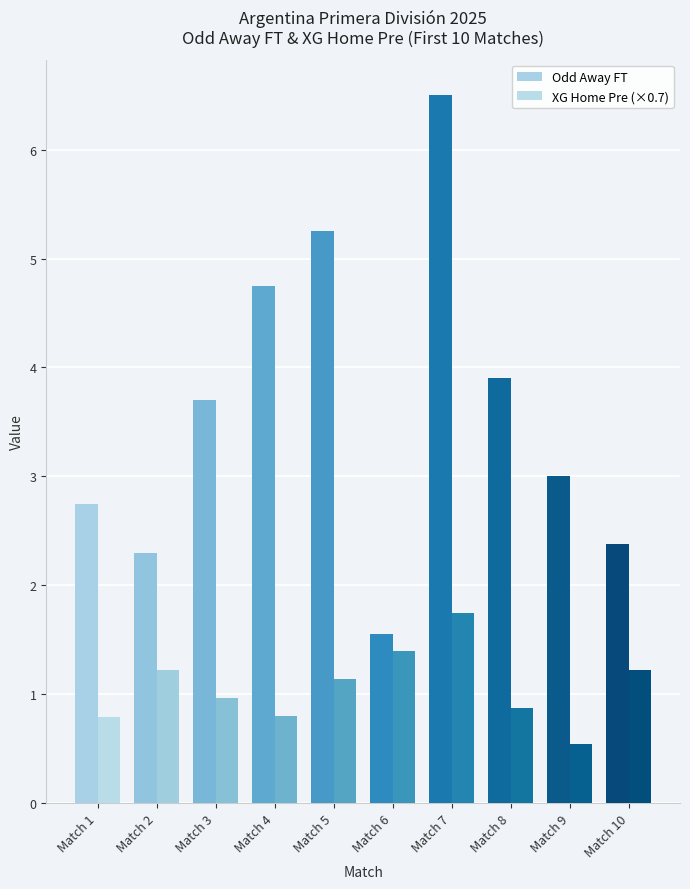

At which category is the sum across all series the highest?

Match 7